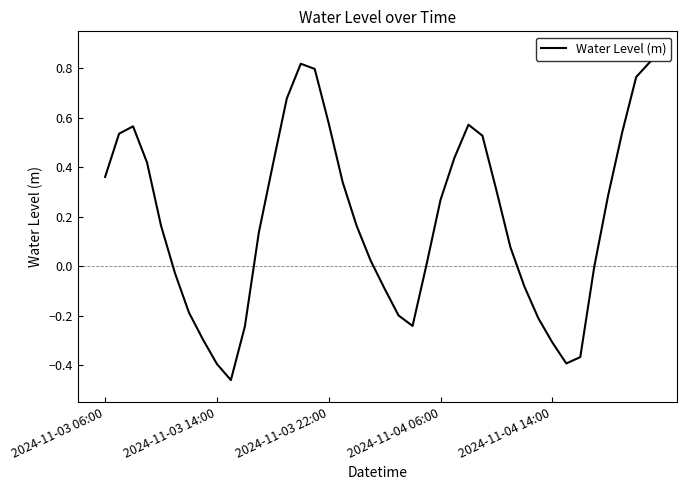

What is the difference between the maximum and minimum values?

1.3